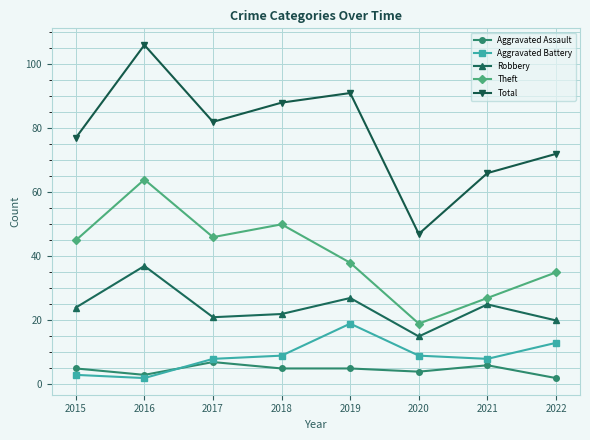

What value does the Aggravated Assault series have at 2020?

4